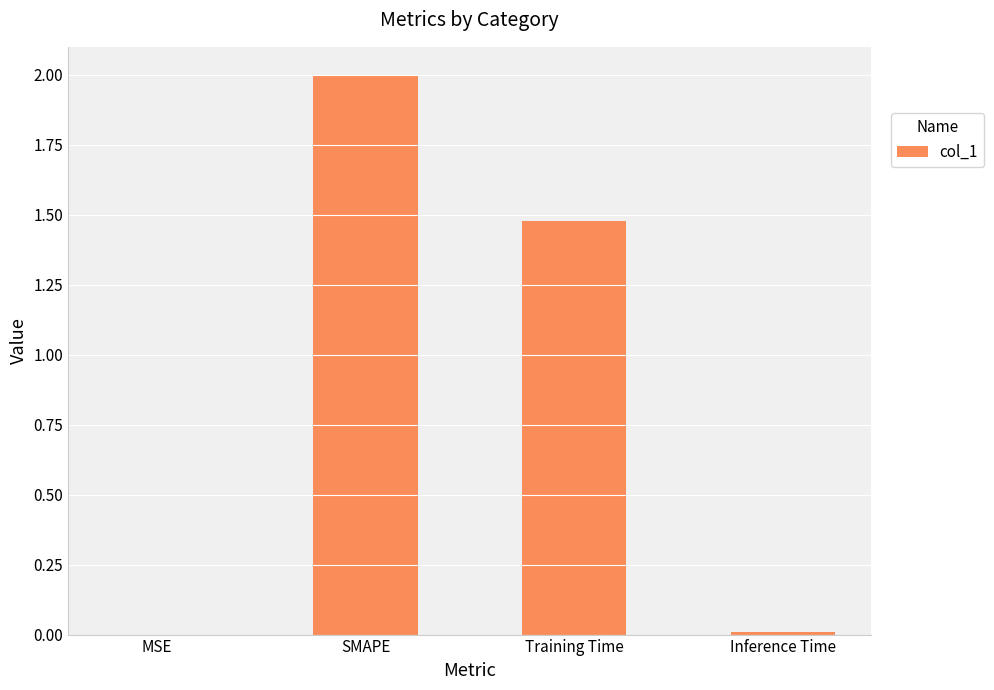

Does the chart contain stacked bars?

No